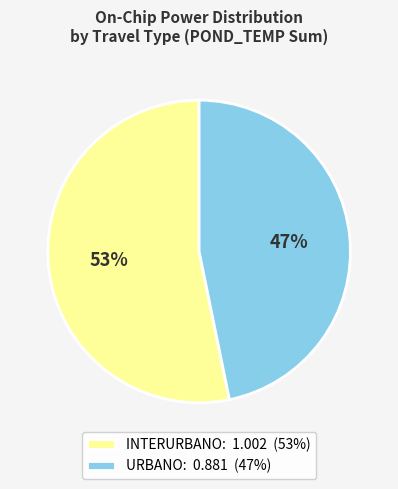

Which category has the smallest portion of the pie?

URBANO